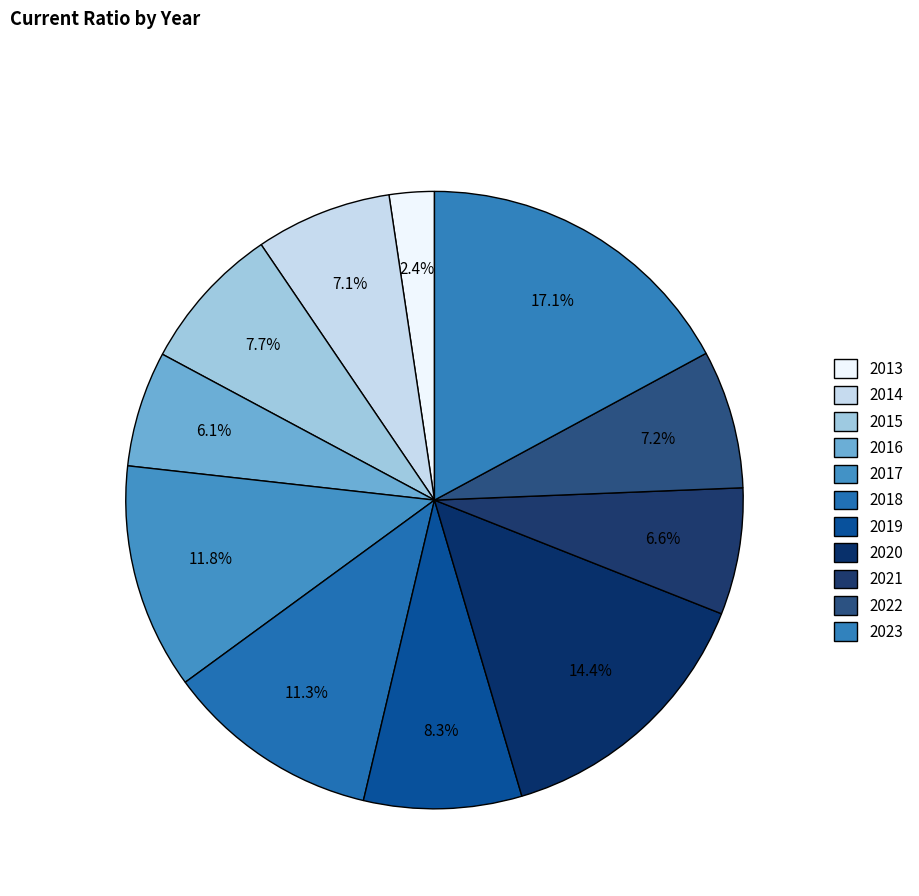

What is the total percentage of 2015 and 2021?

14.3%